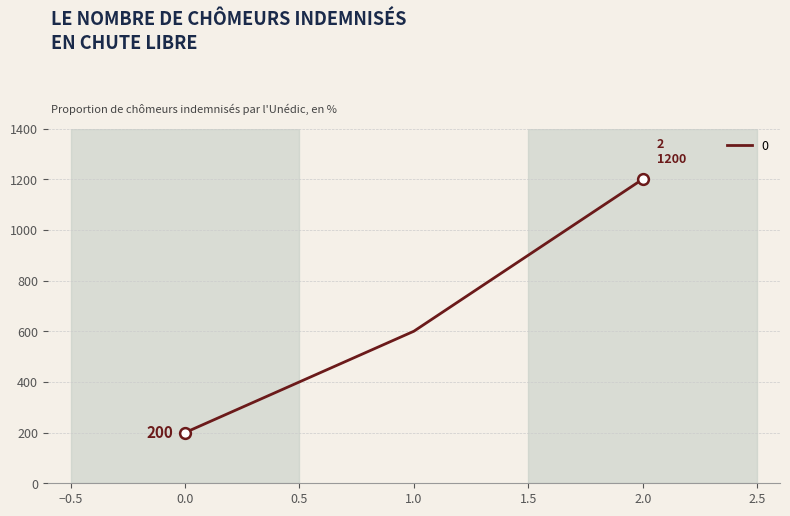

What is the change in value from 0.0 to 1.0?

+400